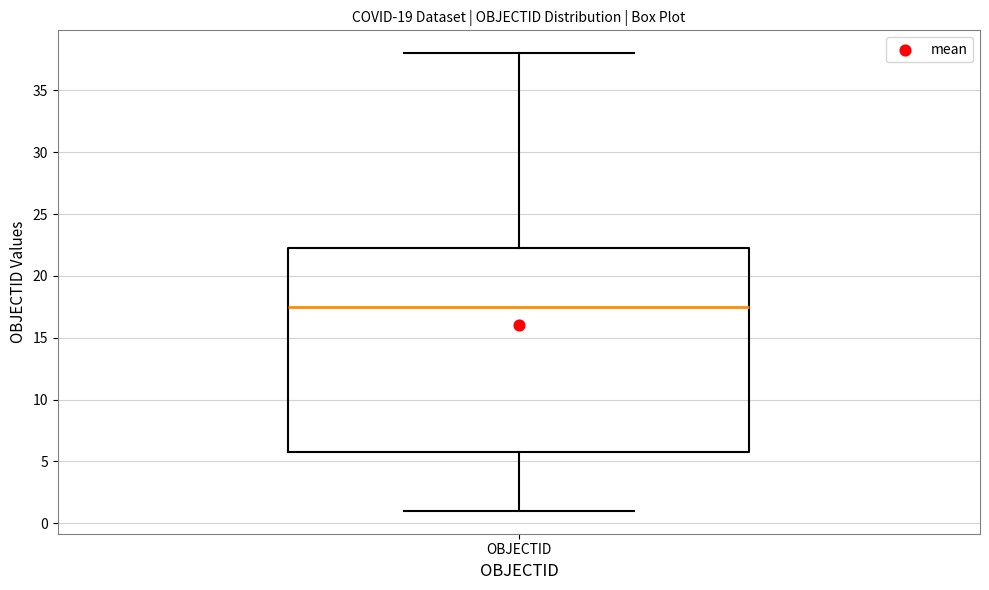

Transcribe this box plot: give where the median line is, the range the box spans, and where the two whiskers end, as read against the y-axis. The values are not printed on the chart, so give them approximately, as read against the axis.

median 17.5, box 6.0 to 22.5, whiskers 1.0 to 38.0